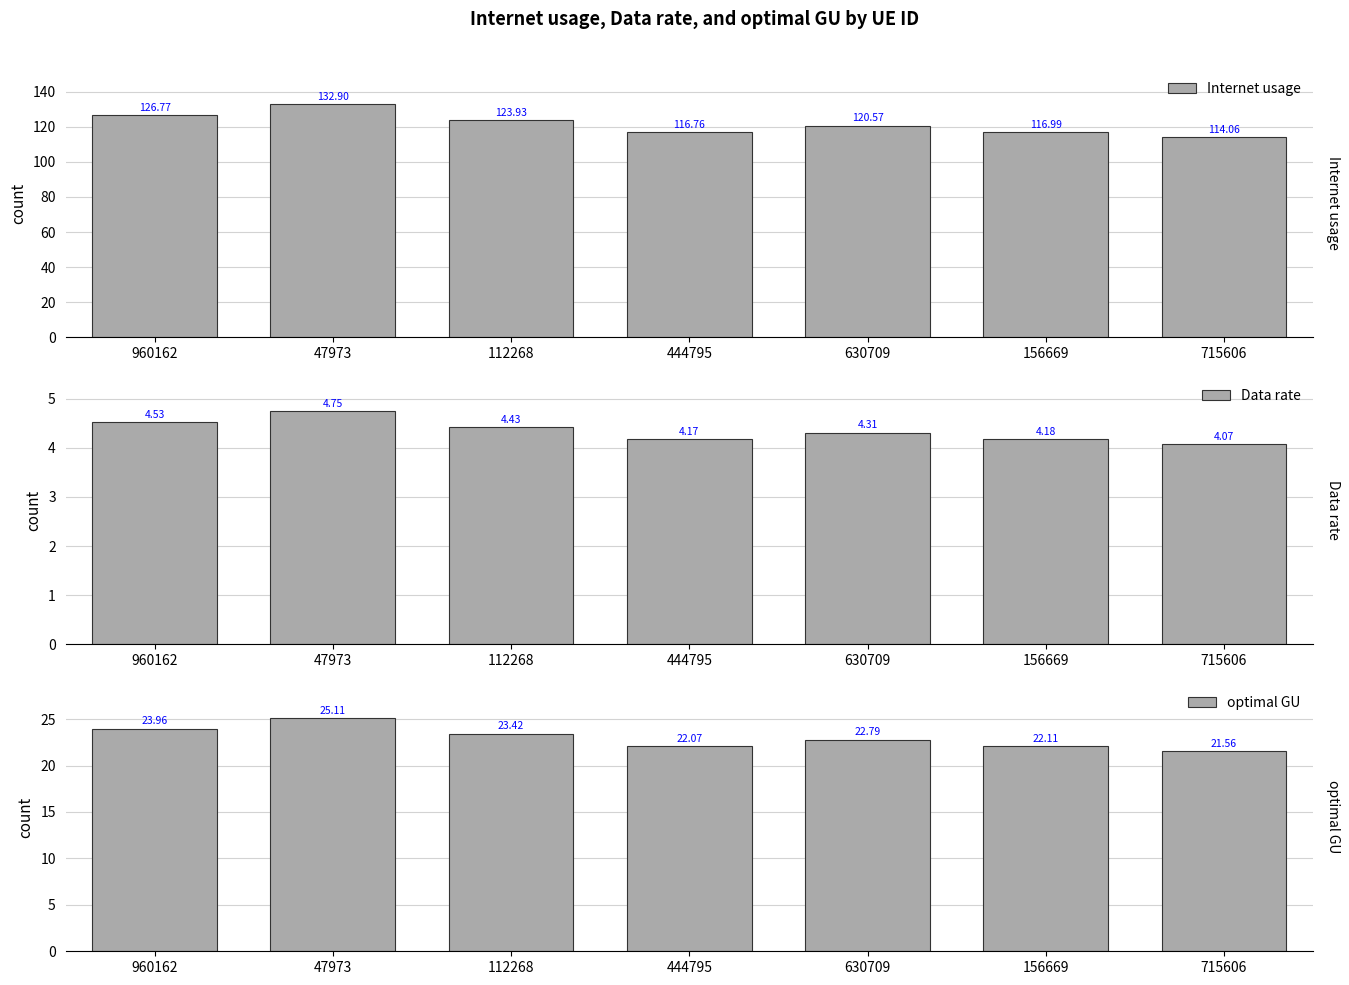

What is the value of the optimal GU bar at the 2nd from the left?

25.1